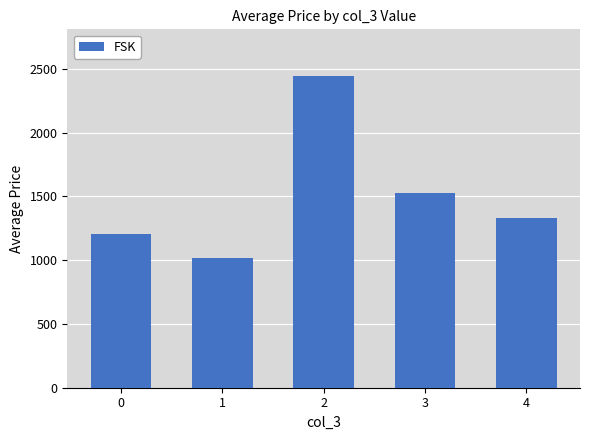

Where does the data first go above 1331?

2